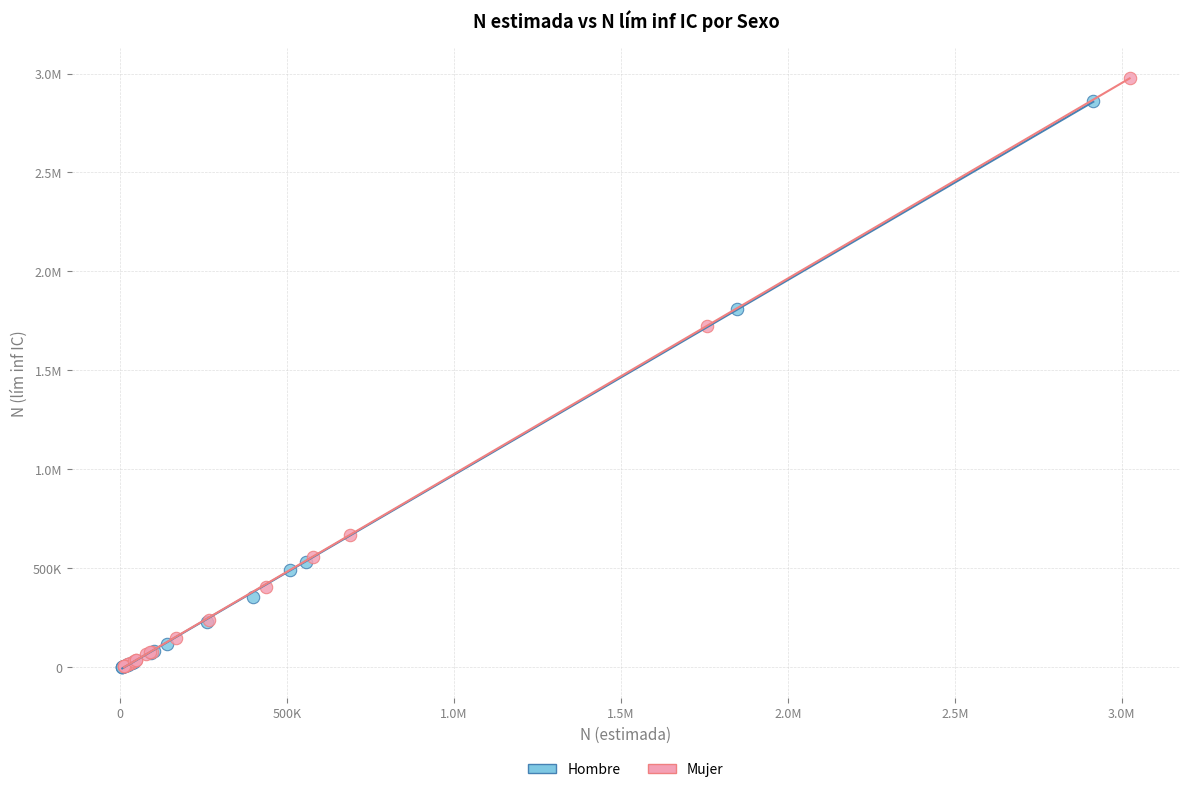

What are all the series names shown in the legend?

Hombre, Mujer